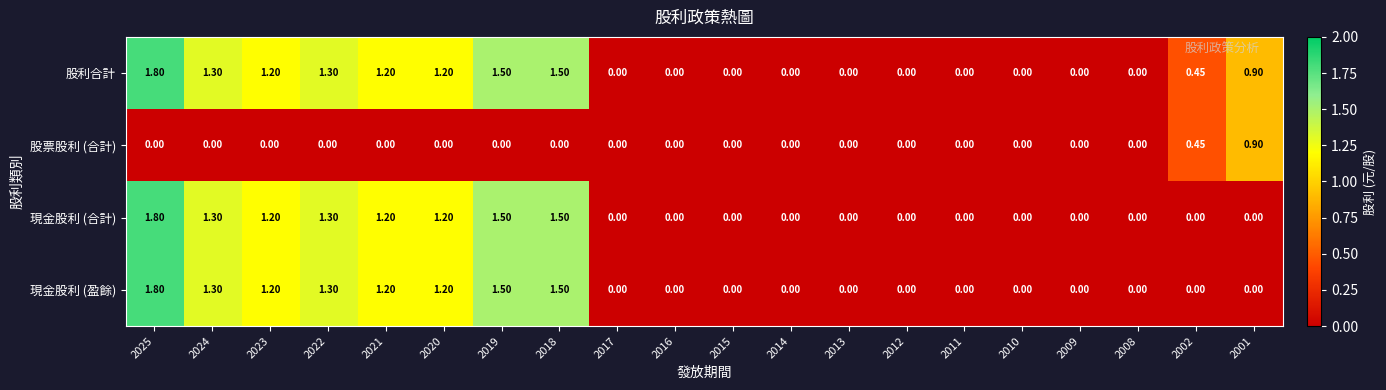

Is the value of 股票股利 (合計) at 2013 greater than the value of 股利合計 at 2020?

No